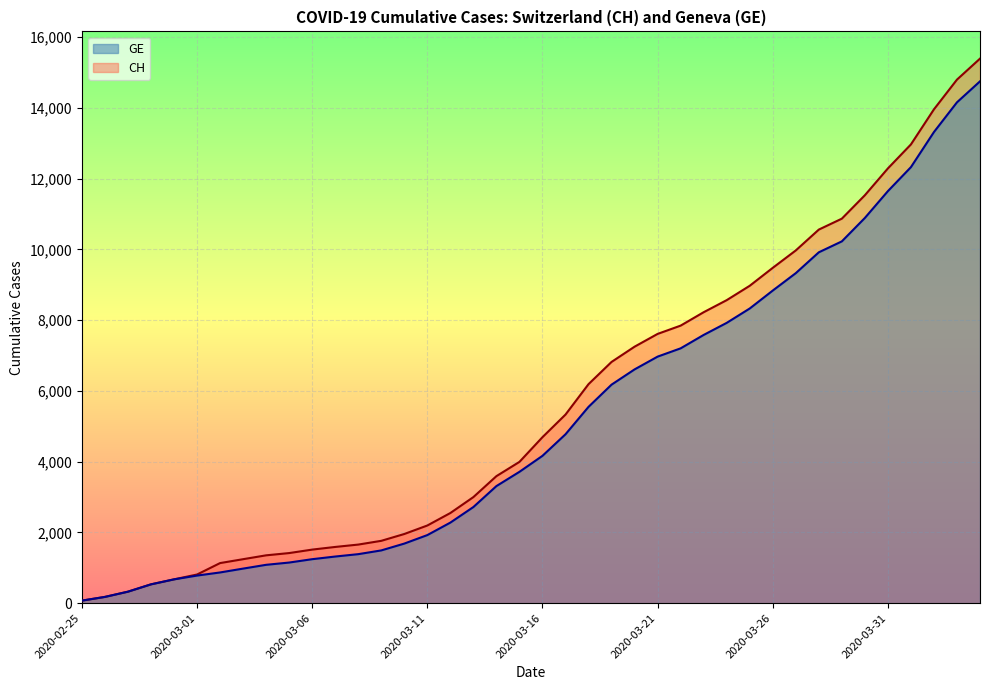

Count the number of categories in the chart.

40